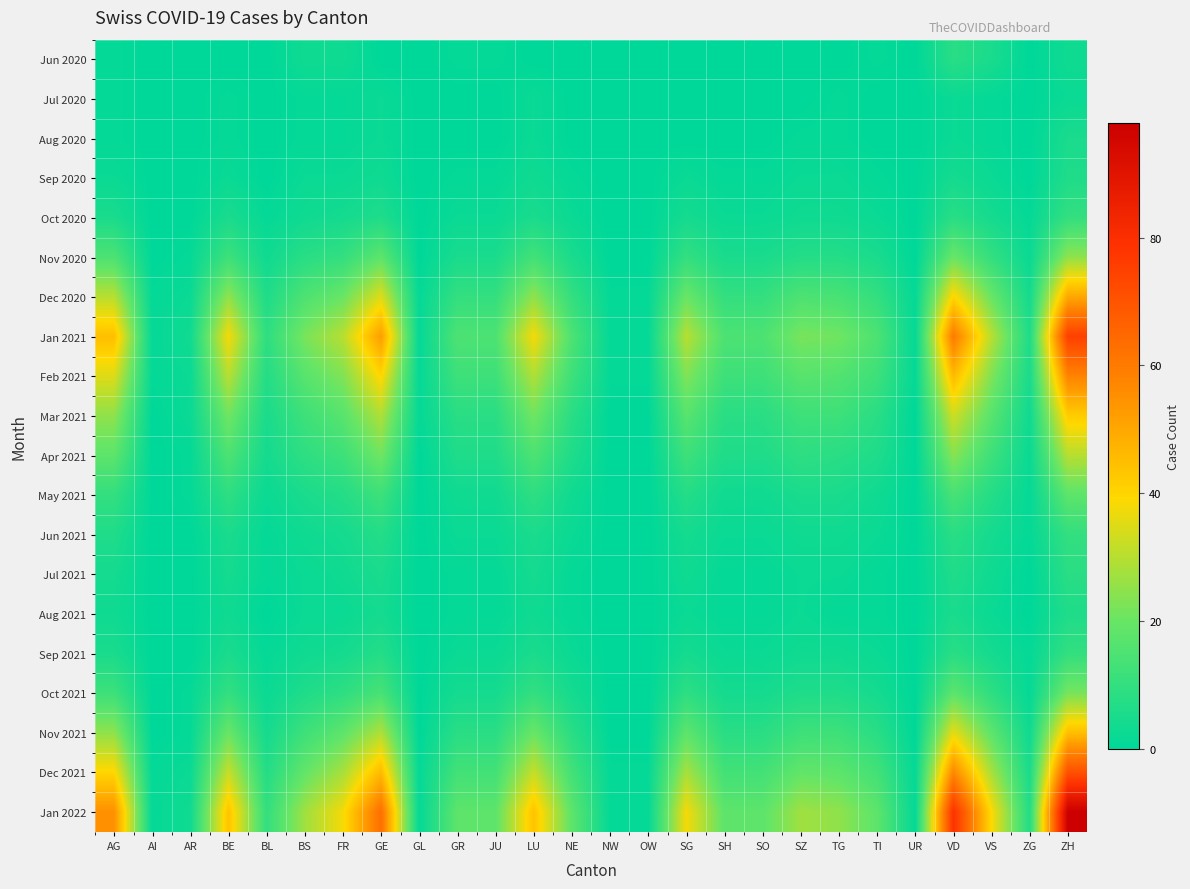

At which category is the sum across all series the highest?

ZH